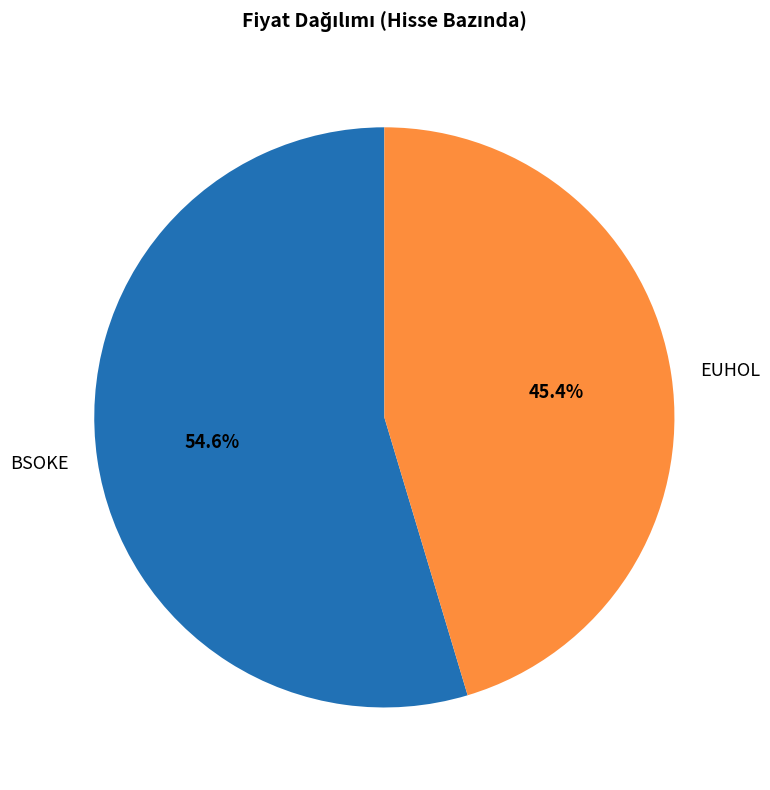

Is it true that EUHOL is 33% of the pie?

False